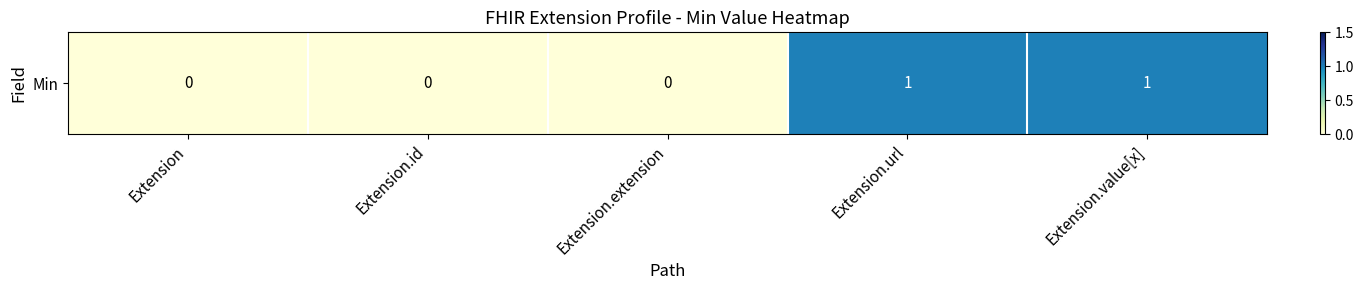

Reading right to left, extract all data points from this chart.

Extension.value[x]=1	Extension.url=1	Extension.extension=0	Extension.id=0	Extension=0